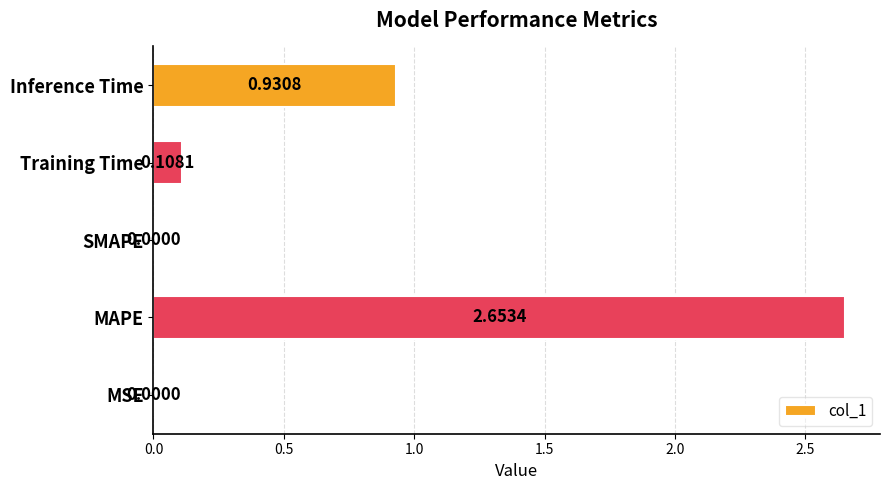

What is the sum of all values?

3.7